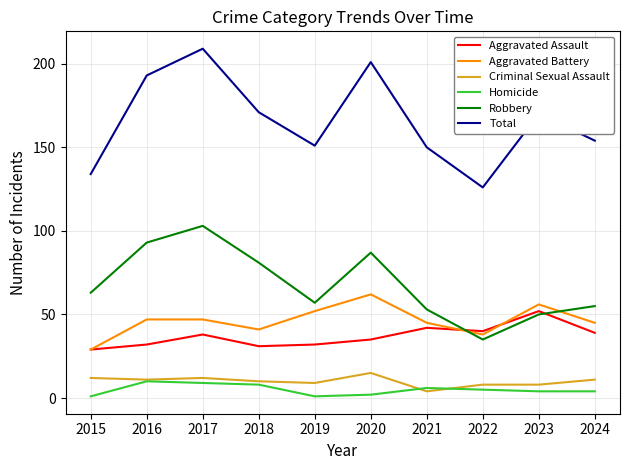

Reading left to right, list all the values displayed in this chart.

Aggravated Assault: 29	32	38	31	32	35	42	40	52	39
Aggravated Battery: 29	47	47	41	52	62	45	38	56	45
Criminal Sexual Assault: 12	11	12	10	9	15	4	8	8	11
Homicide: 1	10	9	8	1	2	6	5	4	4
Robbery: 63	93	103	81	57	87	53	35	50	55
Total: 134	193	209	171	151	201	150	126	170	154